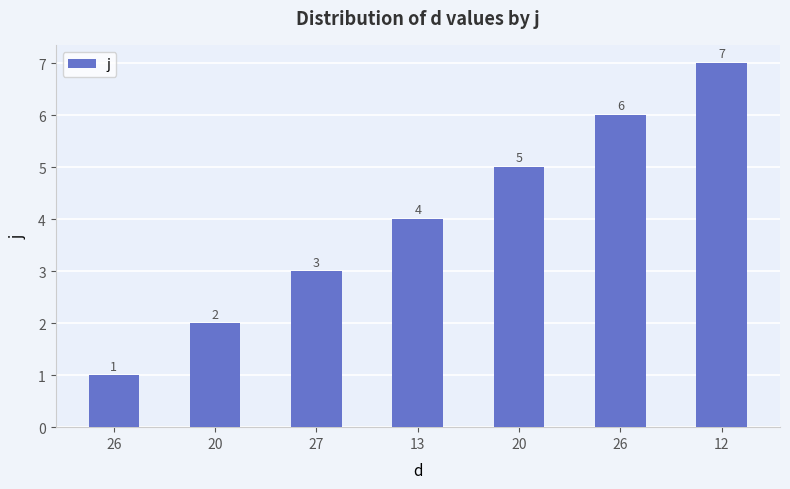

How many data points does each series have?

7